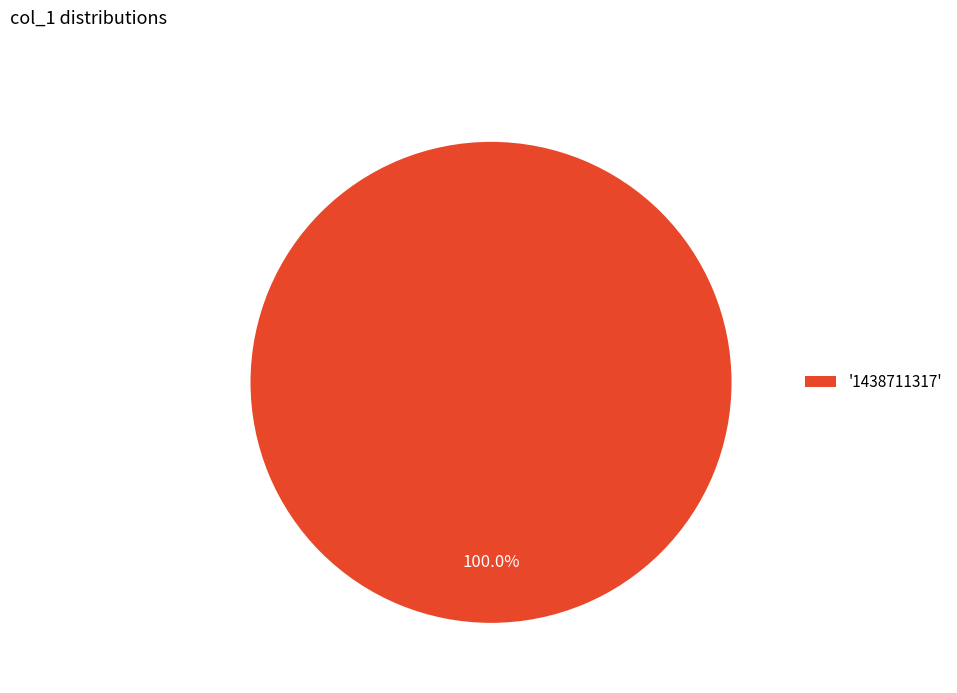

Count the number of slices in the pie.

1